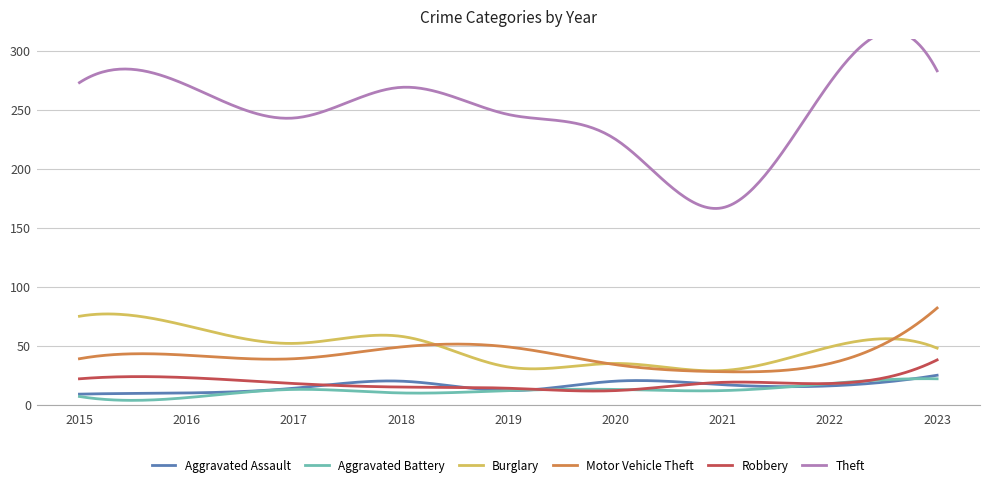

True or false: Motor Vehicle Theft and Theft intersect in this chart.

False